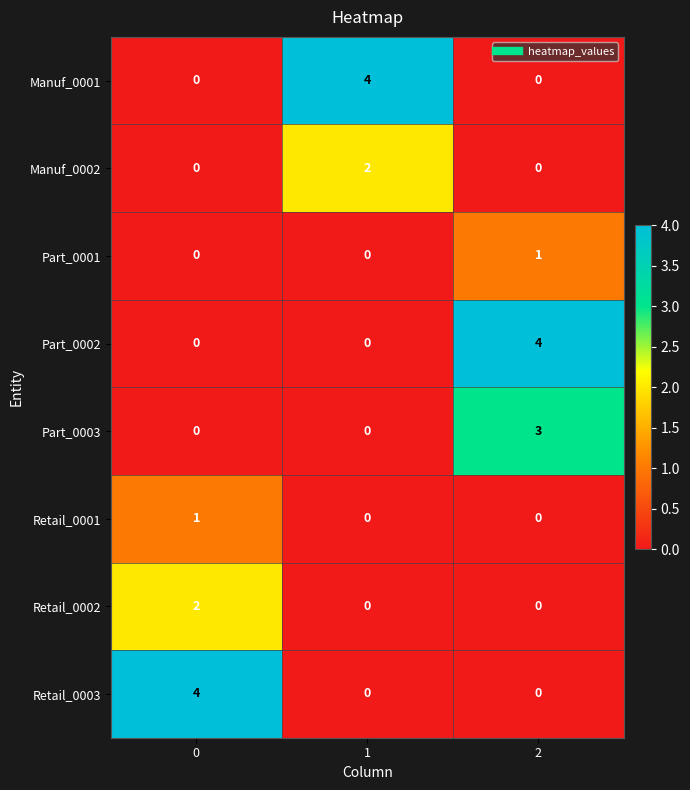

What is the sum of the Part_0003 values at 1 and 2?

3